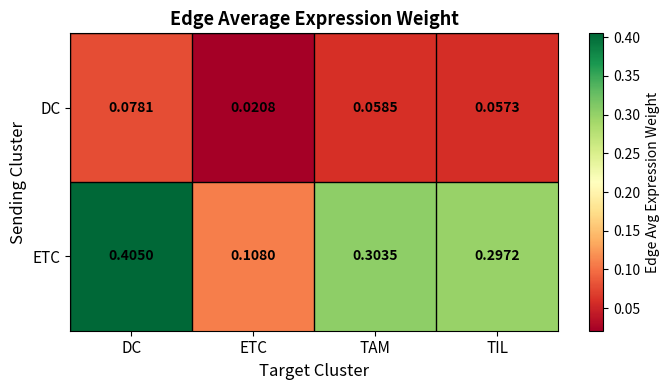

Where is ETC nearest to the value 0?

ETC